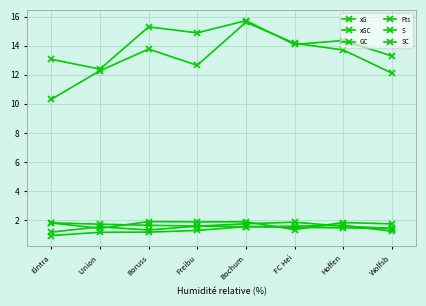

How many lines are shown in the chart?

6